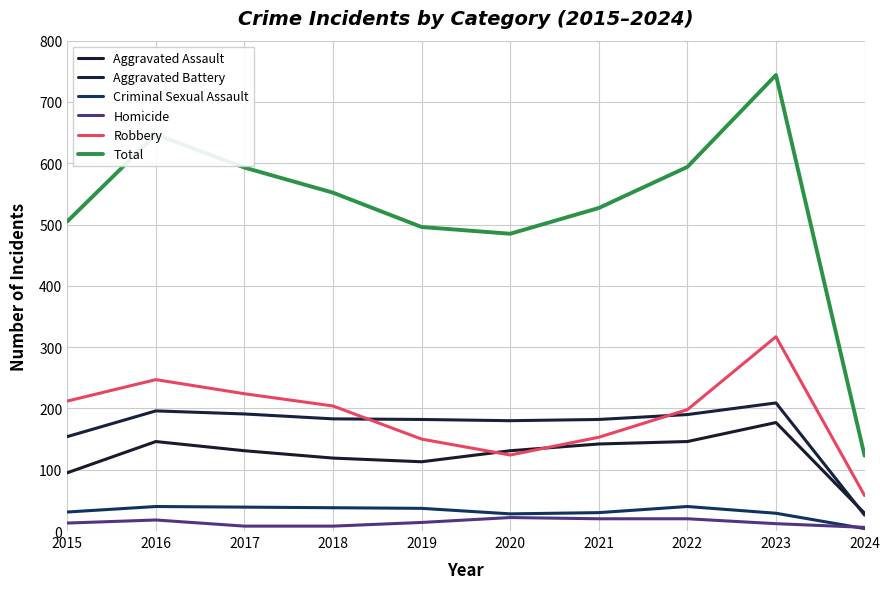

How many interior local peaks does the Criminal Sexual Assault series have?

2